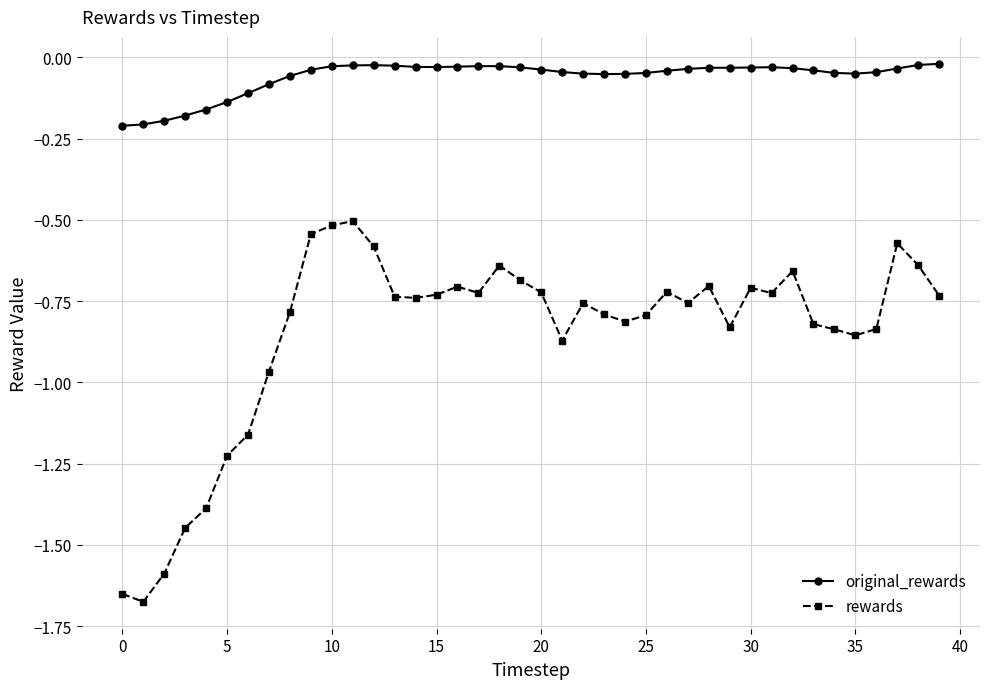

True or false: rewards and original_rewards intersect in this chart.

False